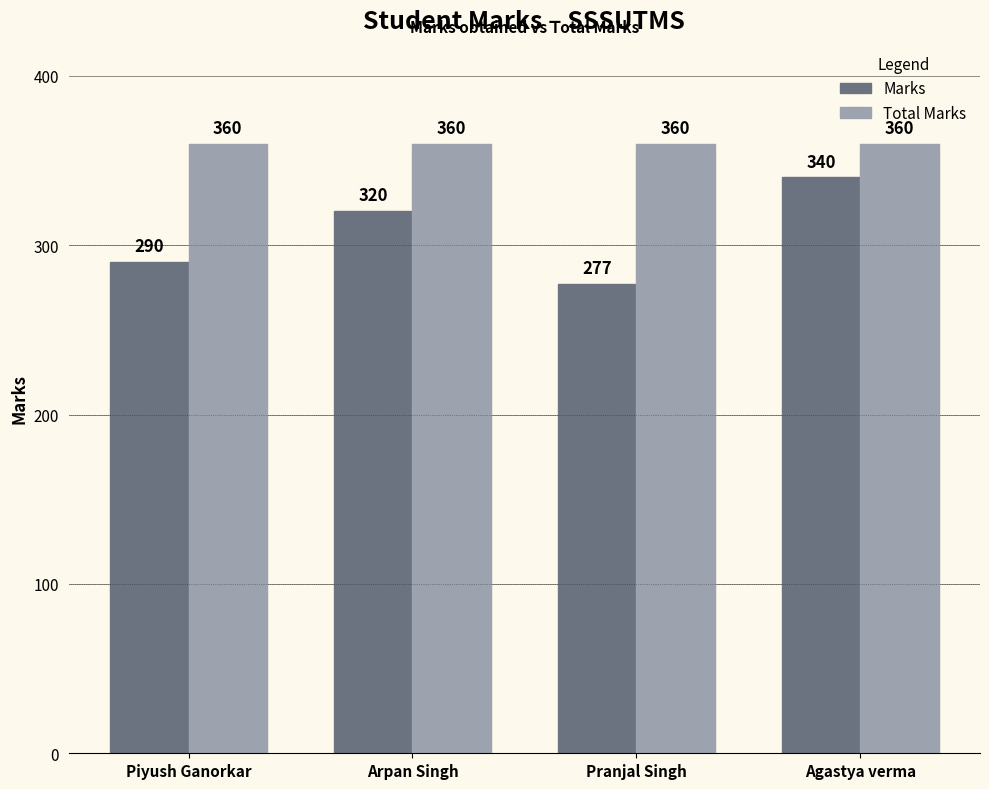

Read the Total Marks value at Agastya verma.

360